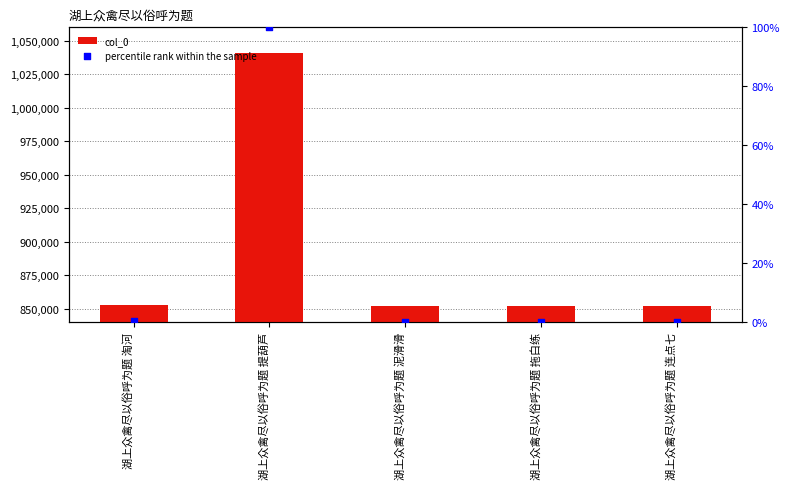

Which series contains the highest Y value?

col_0